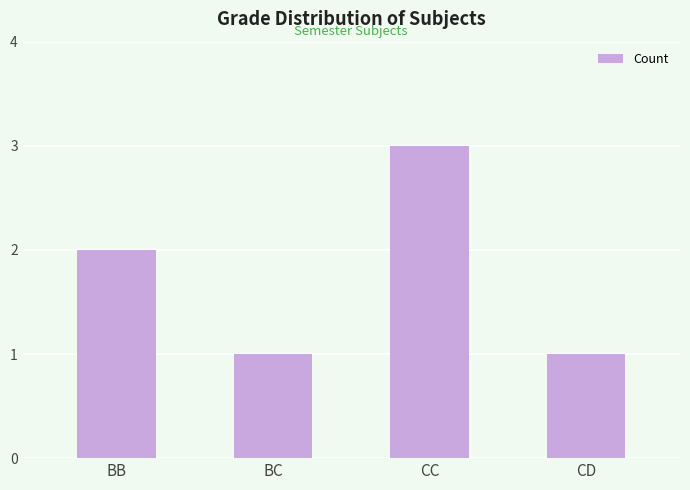

Reading left to right, transcribe all the data shown in this chart.

2	1	3	1